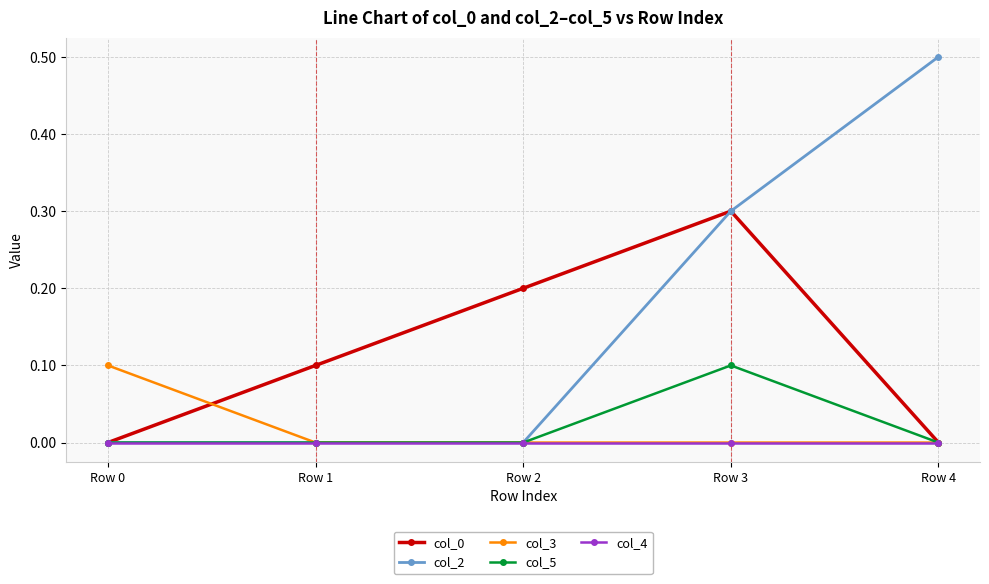

True or false: col_5 has more than 0 points higher than both neighbors.

True